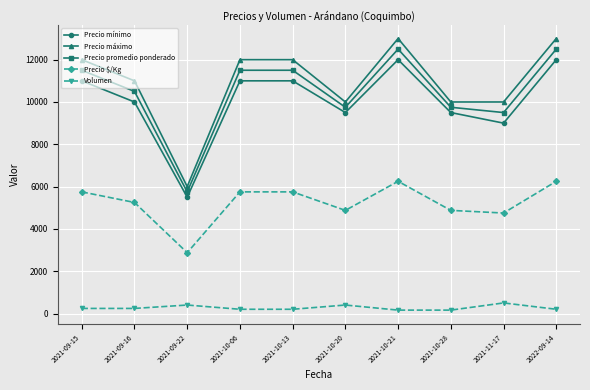

What is the sum of all Volumen values?

2700